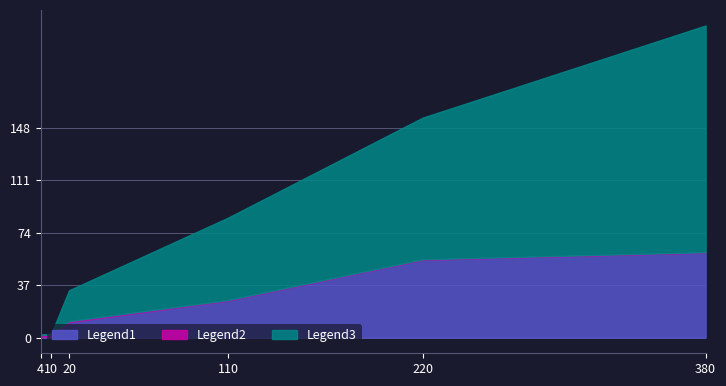

At which category is the sum across all series the highest?

380